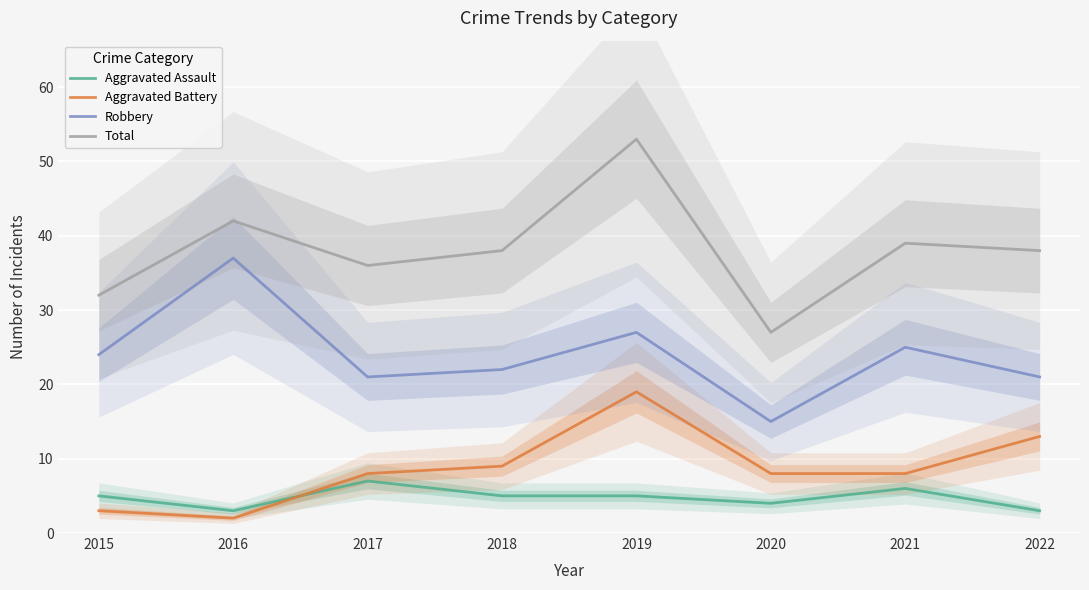

What is the value of the Aggravated Assault point at the 5th from the left?

5